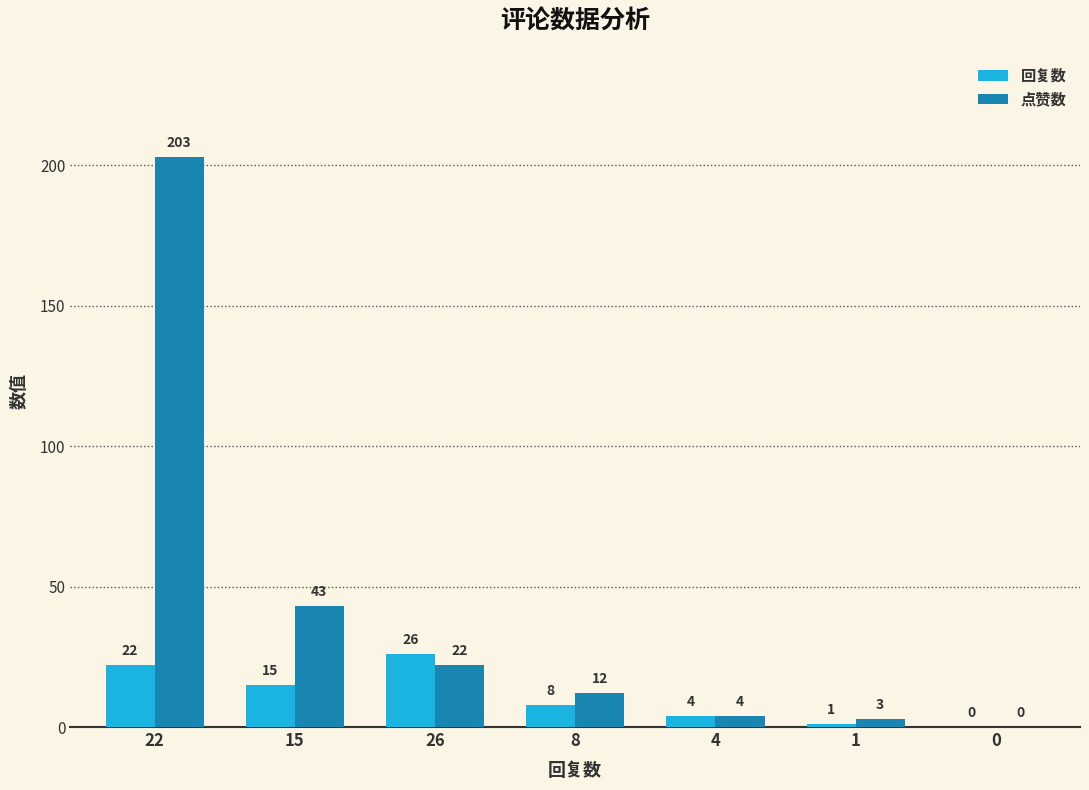

How many series are shown in this chart?

2